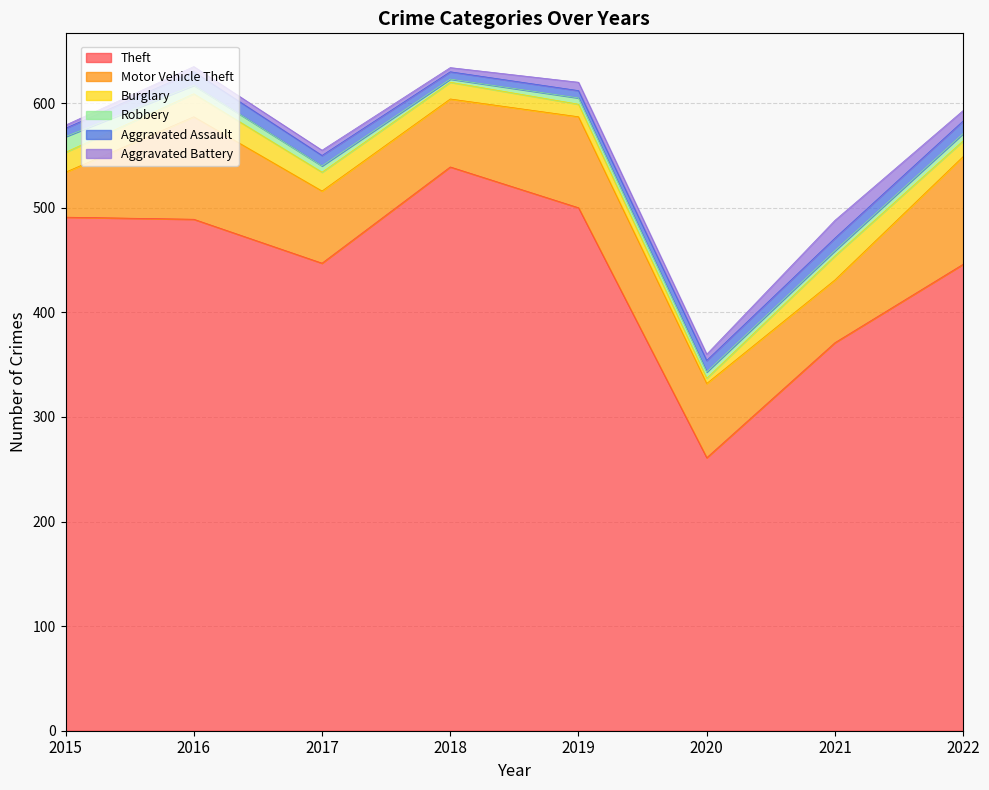

Which category has the highest value in the Aggravated Assault series?

2016